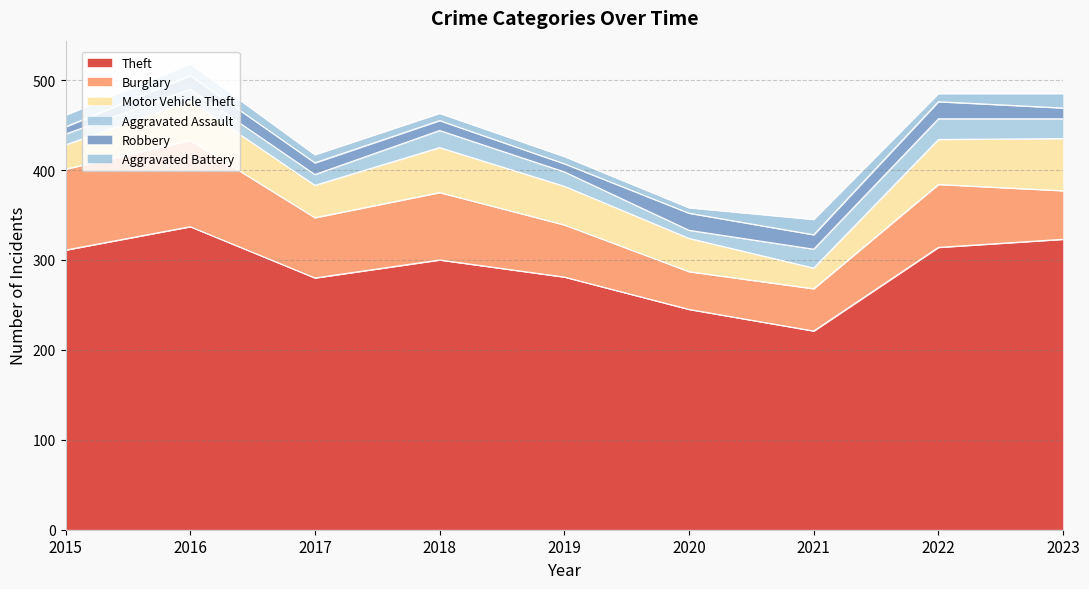

How many interior local valleys does the Motor Vehicle Theft series have?

2